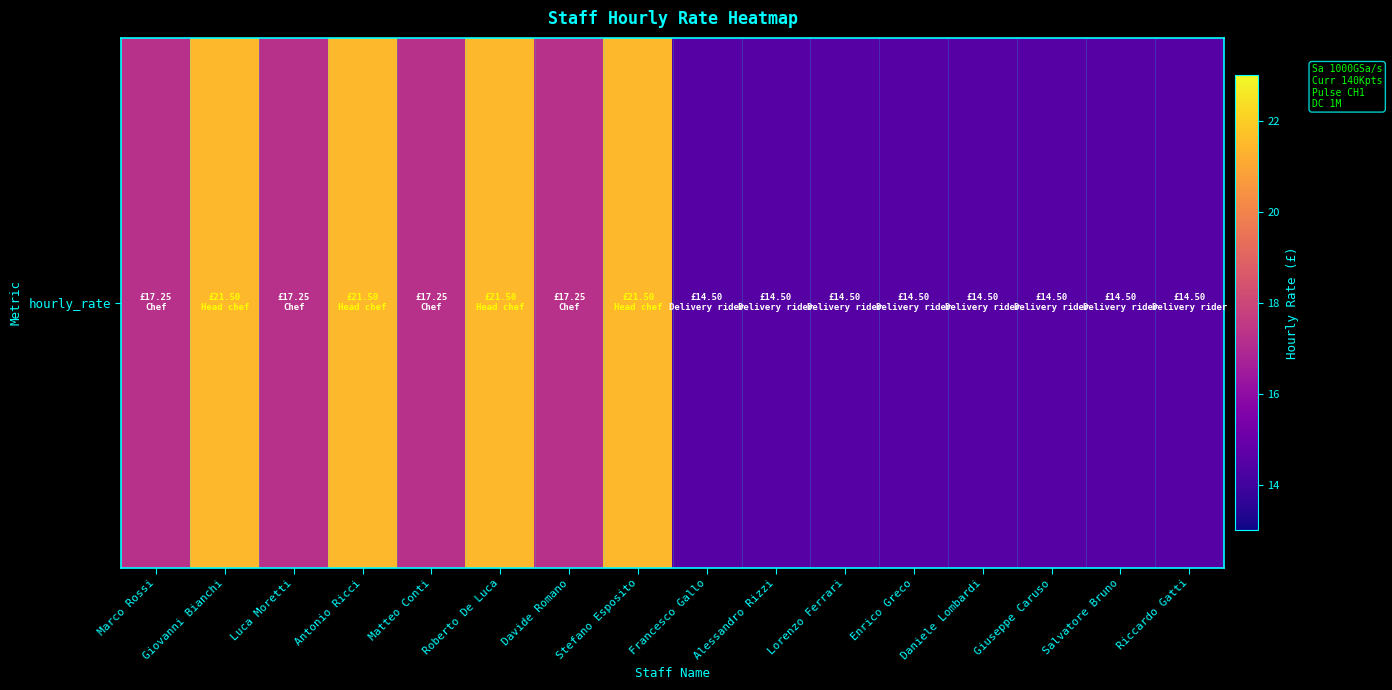

How many categories are shown in the chart?

16